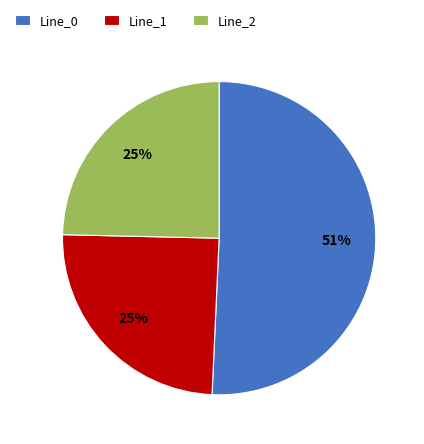

To the nearest percent, what is the difference between the largest and smallest slice percentages?

26%